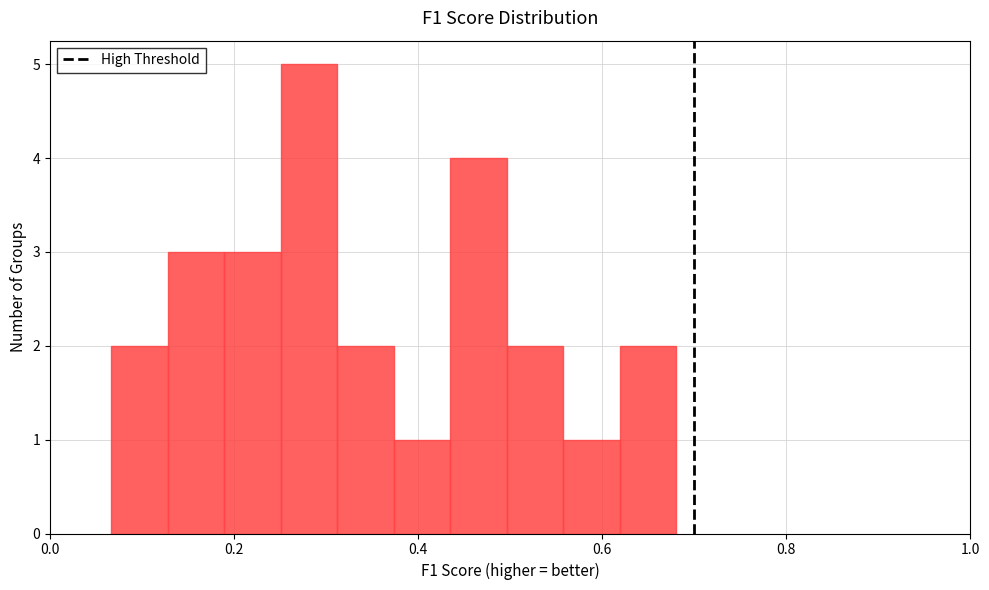

Read against the x-axis, roughly where is the centre of the tallest bar?

0.28